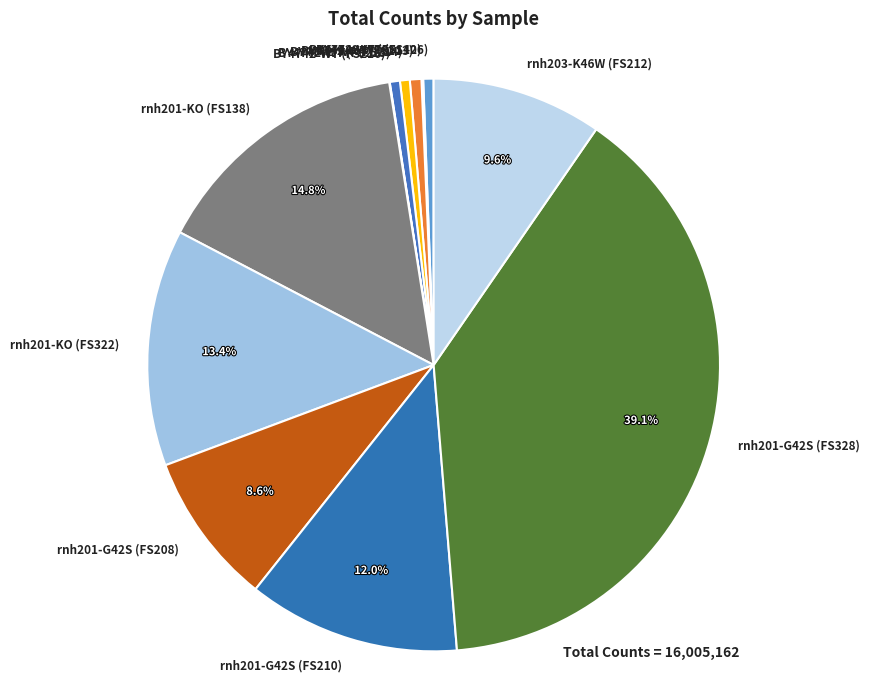

What portion of the pie excludes rnh201-KO (FS322)?

86.6%